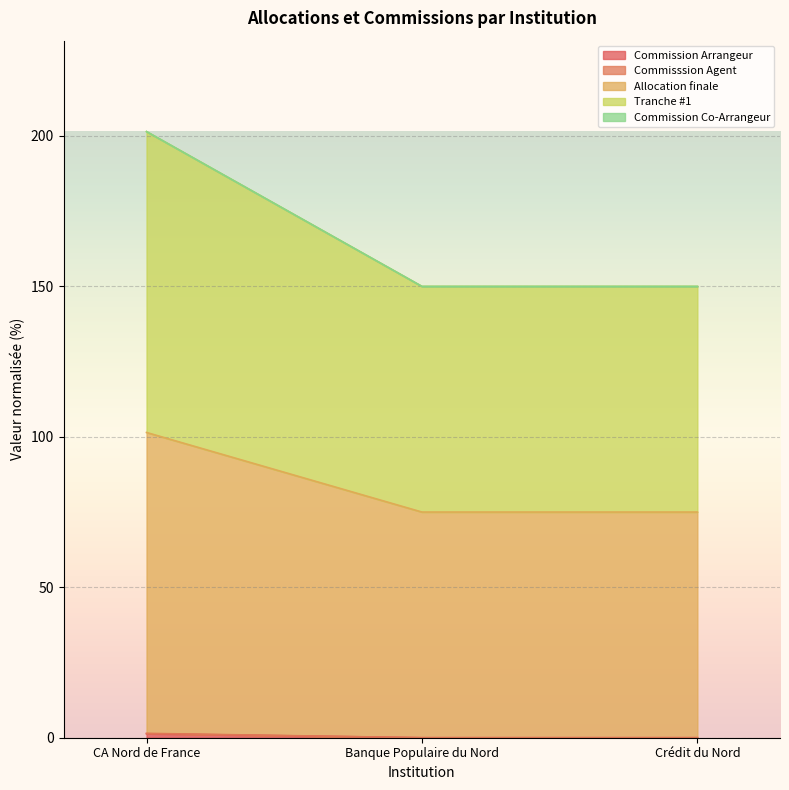

Which series has the widest spread of values?

Tranche #1